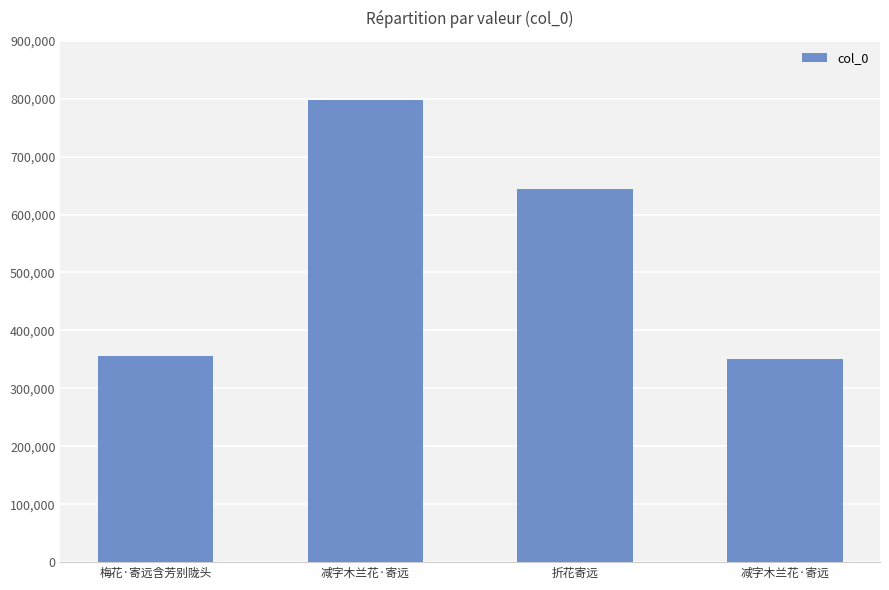

Count the number of data series in this chart.

1